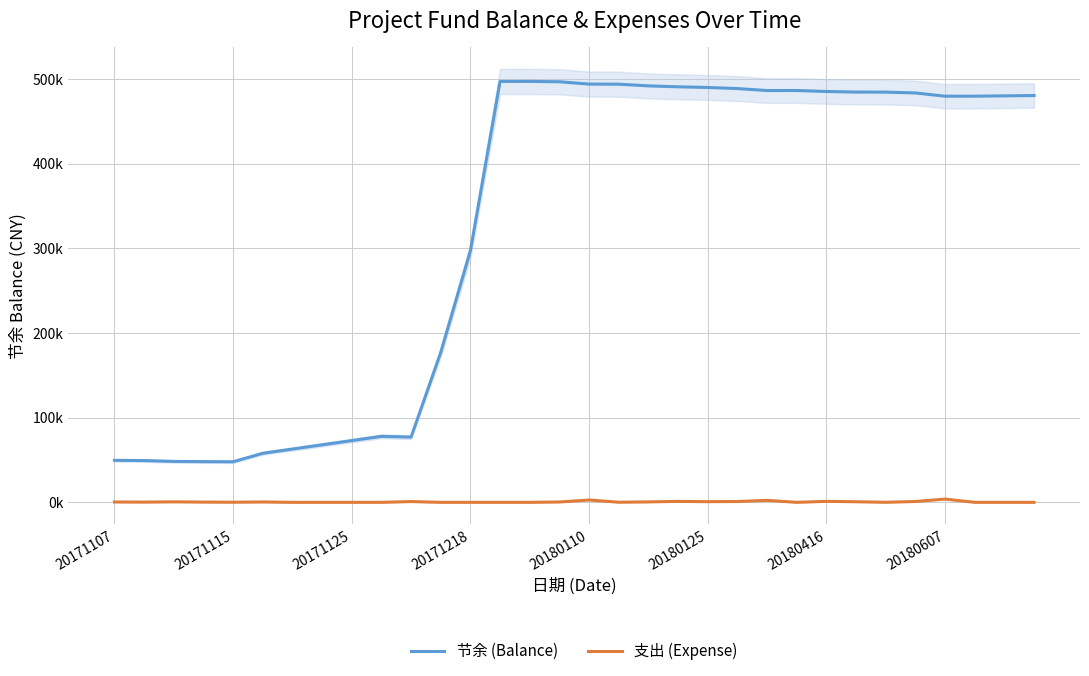

Is the value of 支出 (Expense) at 25 greater than the value of 节余 (Balance) at 18?

No